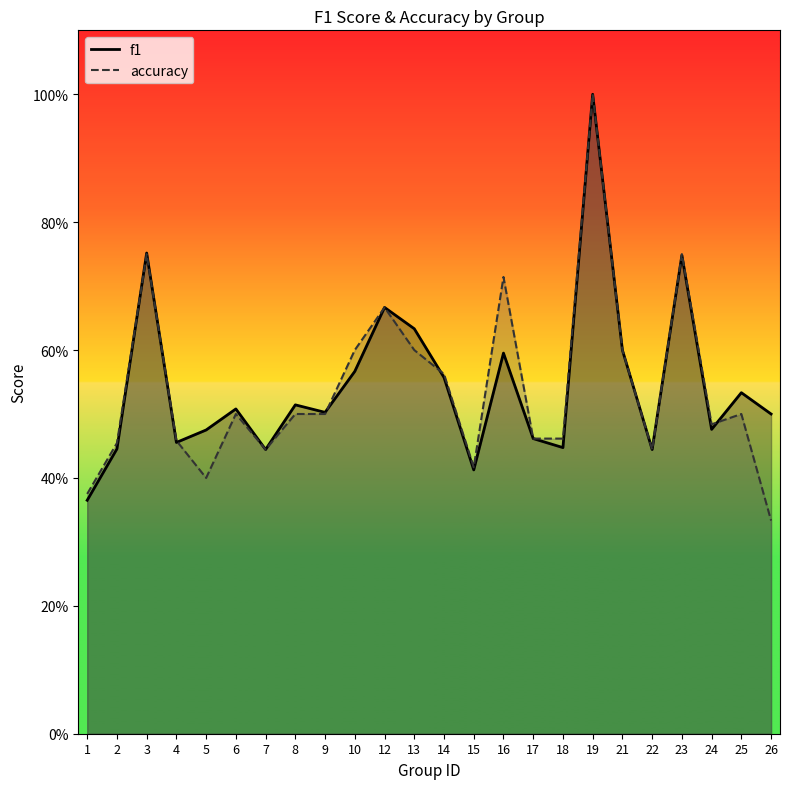

Reading left to right, what are all the values shown in this chart?

f1: 0.4	0.4	0.8	0.5	0.5	0.5	0.4	0.5	0.5	0.6	0.7	0.6	0.6	0.4	0.6	0.5	0.4	1.0	0.6	0.4	0.7	0.5	0.5	0.5
accuracy: 0.4	0.5	0.8	0.5	0.4	0.5	0.4	0.5	0.5	0.6	0.7	0.6	0.6	0.4	0.7	0.5	0.5	1.0	0.6	0.4	0.8	0.5	0.5	0.3